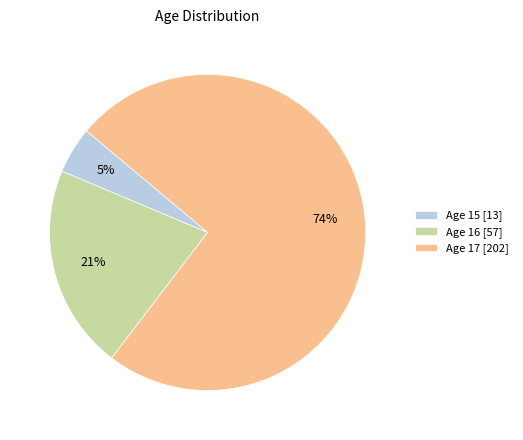

Combined, do Age 16 [57] and Age 17 [202] account for over 50%?

Yes